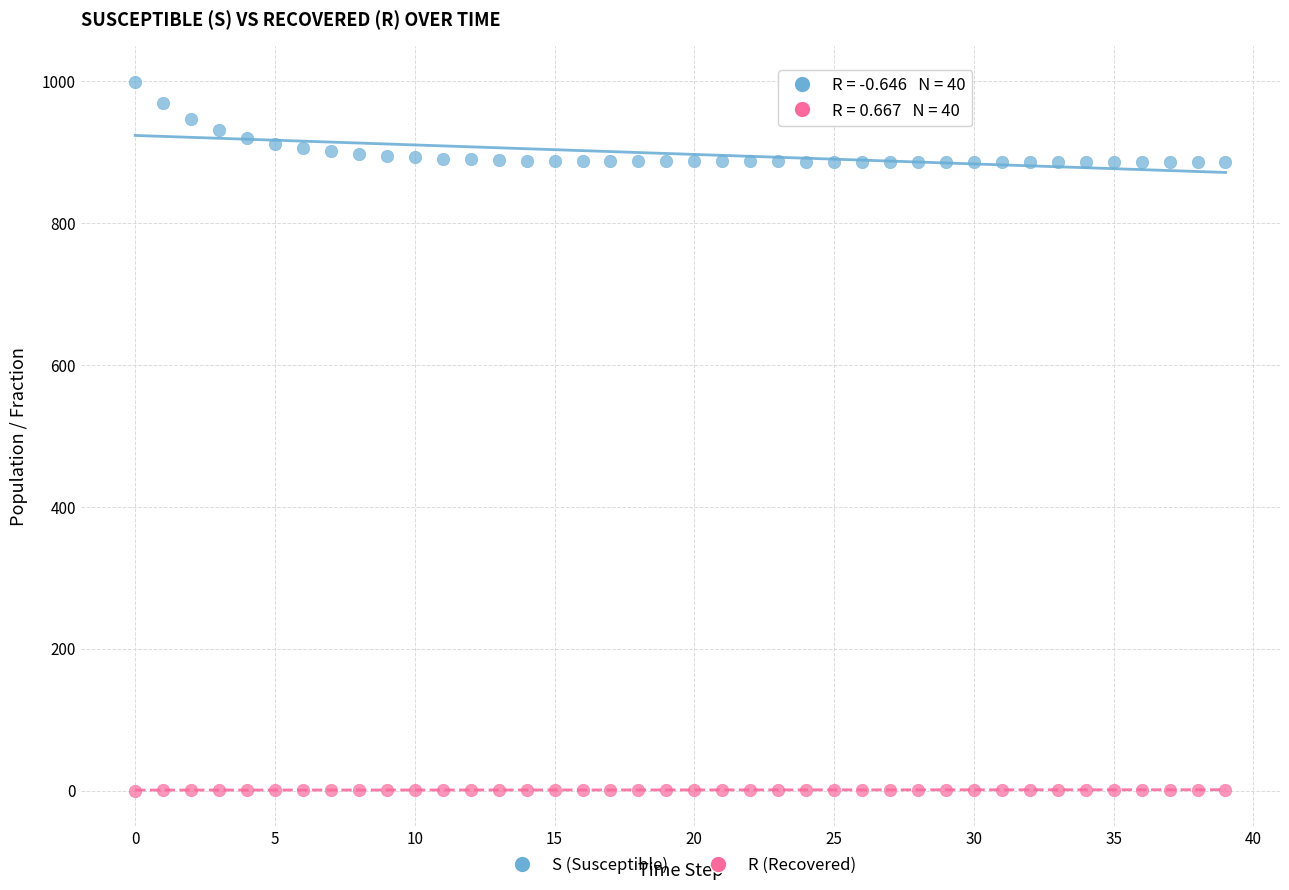

Across all data points, what is the range of Y values (max minus min)?

999.0